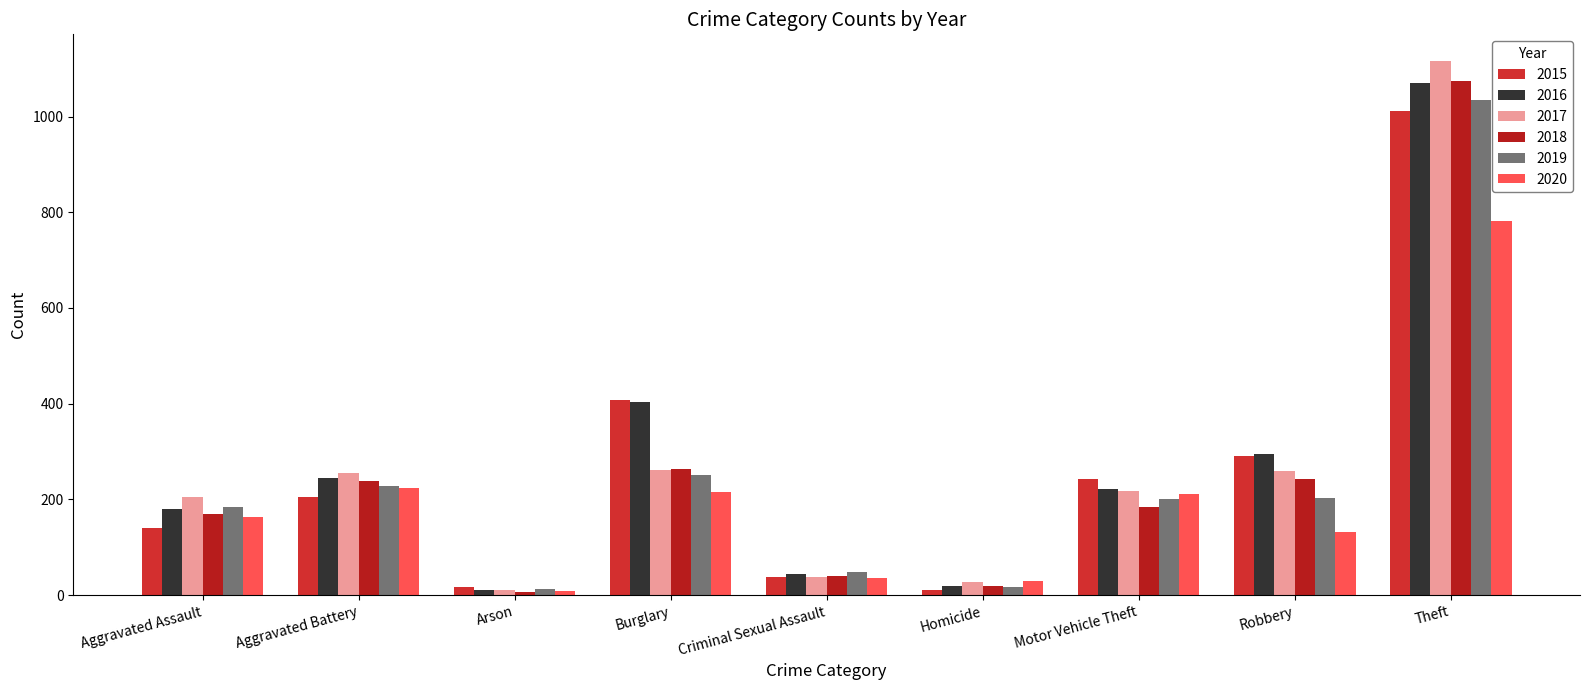

Which series has the largest range (max minus min)?

2017